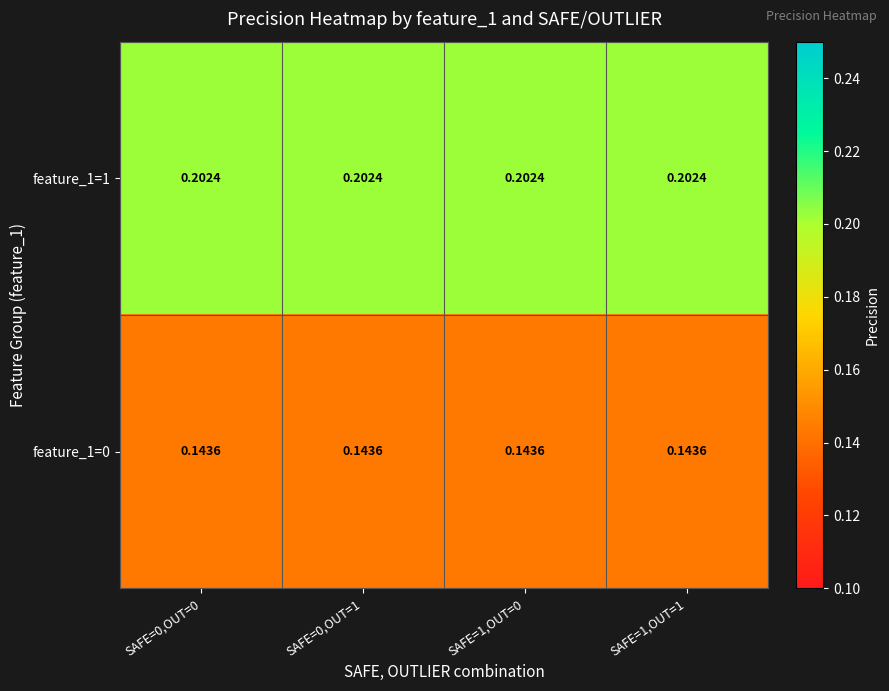

Is the value of feature_1=1 at SAFE=0,OUT=1 greater than the value of feature_1=0 at SAFE=1,OUT=0?

Yes